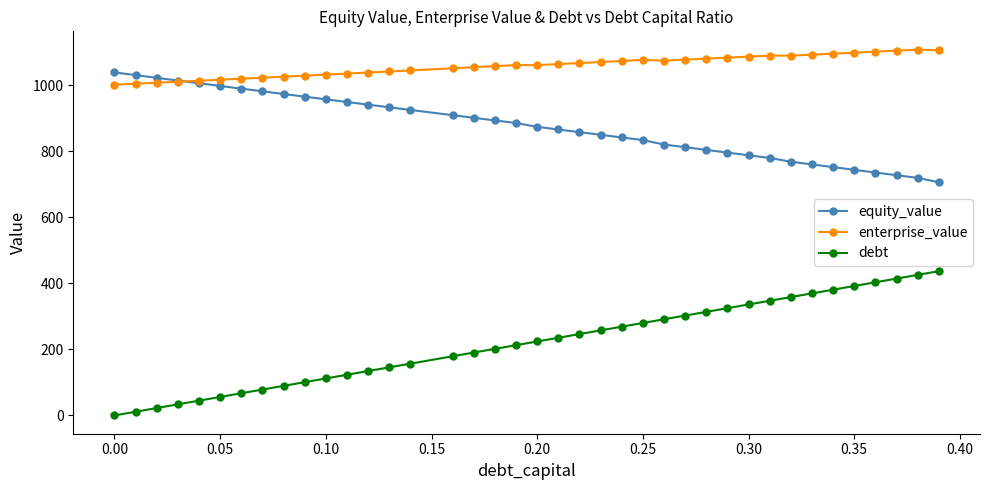

Which series has the largest total across all categories?

enterprise_value